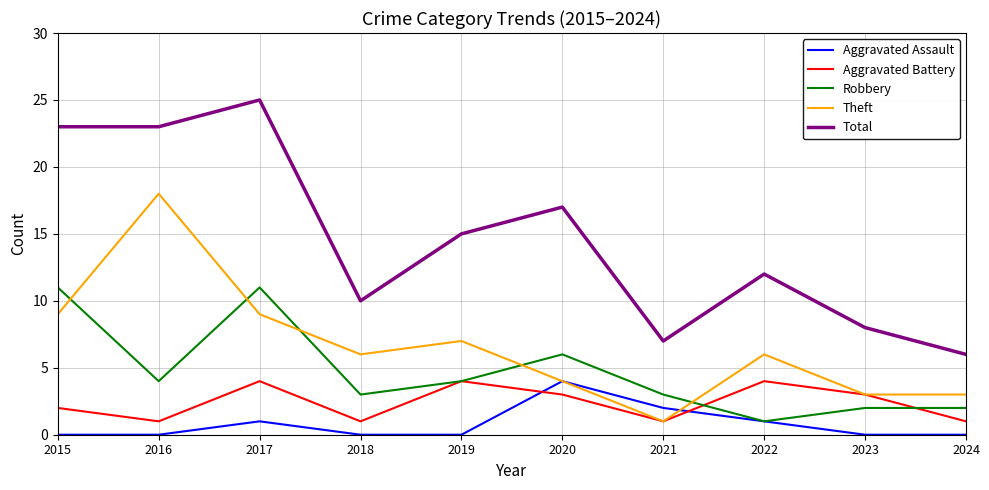

Is the value of Robbery at 2023 greater than the value of Aggravated Battery at 2016?

Yes